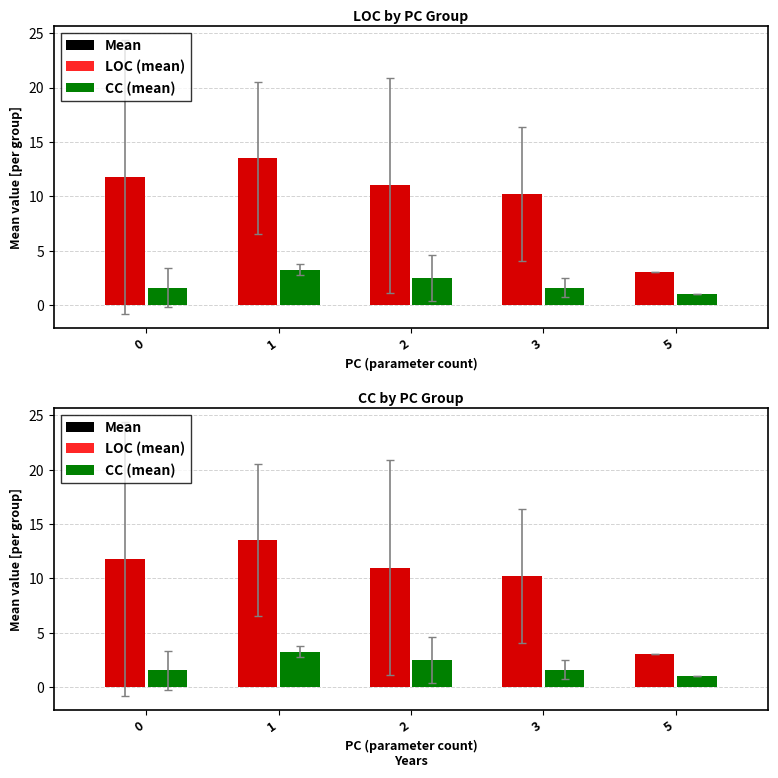

Does the chart contain stacked bars?

No